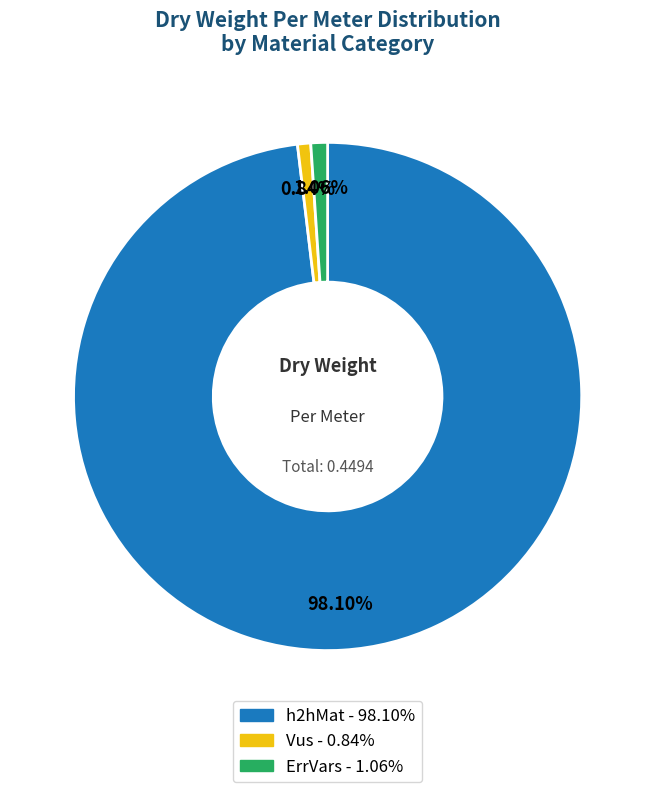

Is there any slice that represents more than half of the pie?

Yes